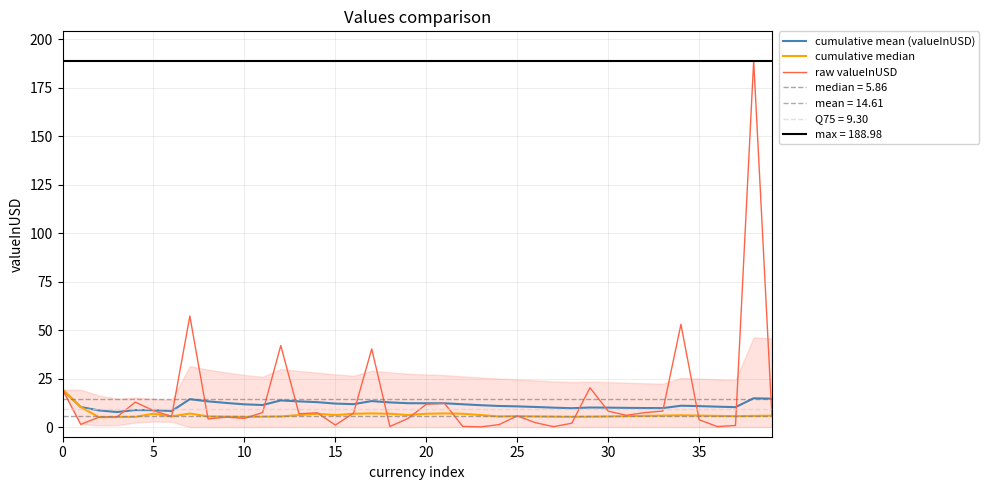

What is the smallest value displayed?

0.1